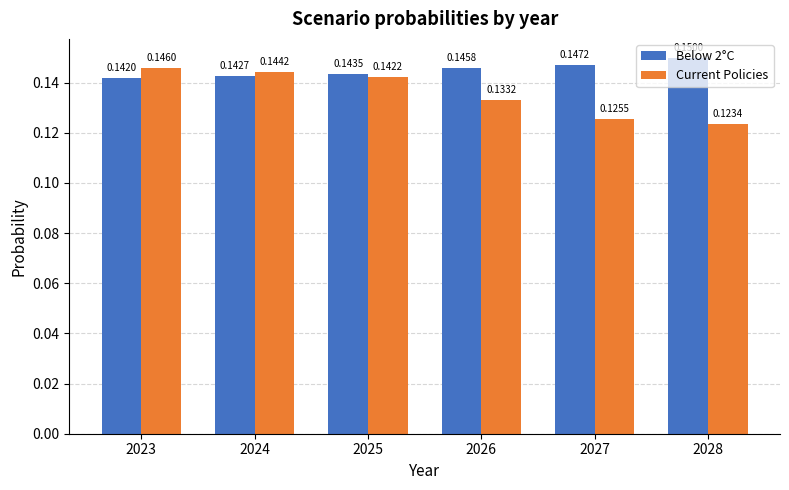

At 2027, list the series in order from smallest to largest.

Current Policies, Below 2°C